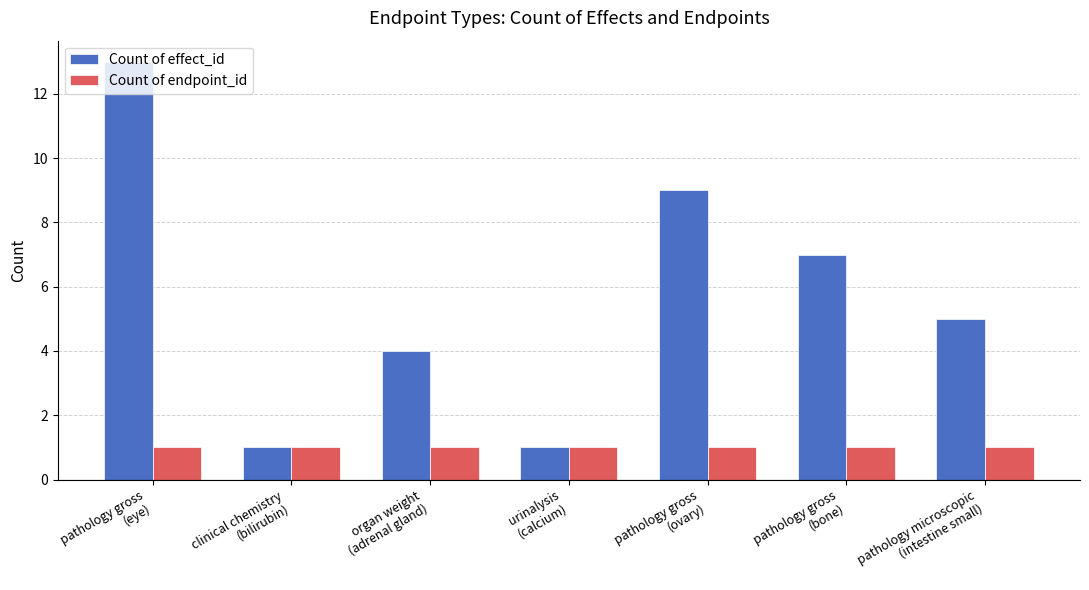

Reading left to right, list all the values displayed in this chart.

Count of effect_id: pathology gross
(eye)=13	clinical chemistry
(bilirubin)=1	organ weight
(adrenal gland)=4	urinalysis
(calcium)=1	pathology gross
(ovary)=9	pathology gross
(bone)=7	pathology microscopic
(intestine small)=5
Count of endpoint_id: pathology gross
(eye)=1	clinical chemistry
(bilirubin)=1	organ weight
(adrenal gland)=1	urinalysis
(calcium)=1	pathology gross
(ovary)=1	pathology gross
(bone)=1	pathology microscopic
(intestine small)=1